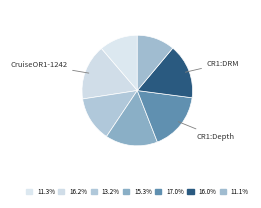

Count the number of slices in the pie.

7